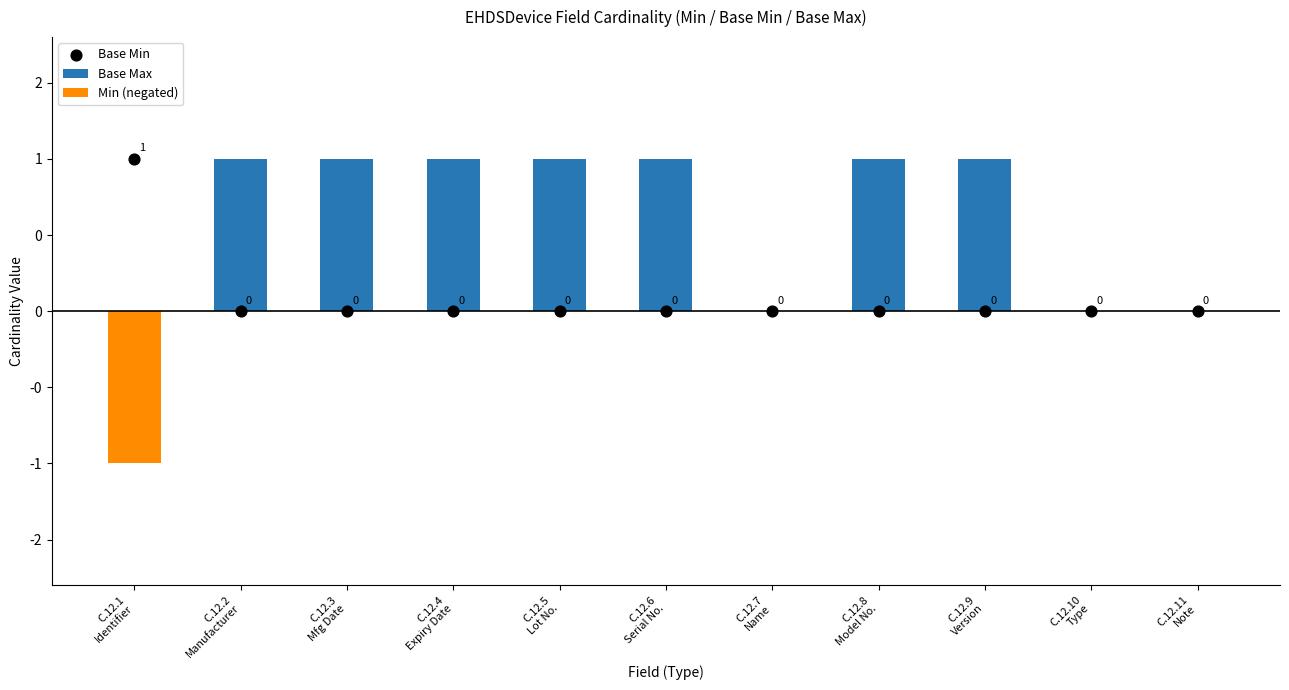

At which category is the sum across all series the highest?

C.12.2
Manufacturer